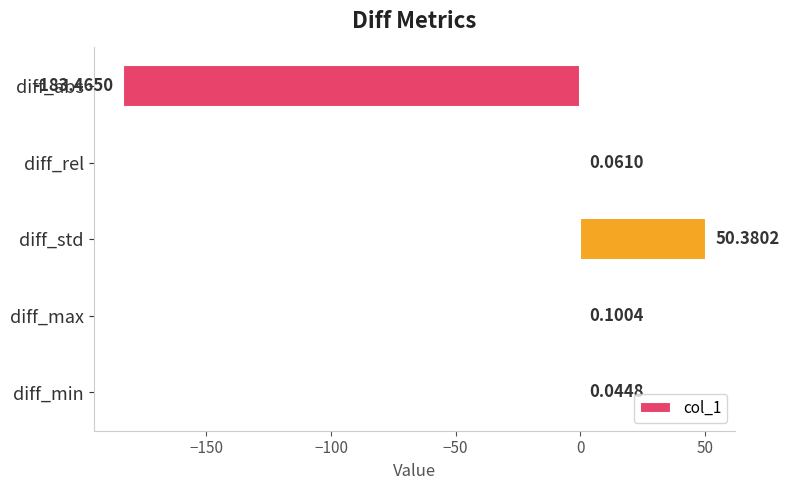

What is the average value?

-26.6